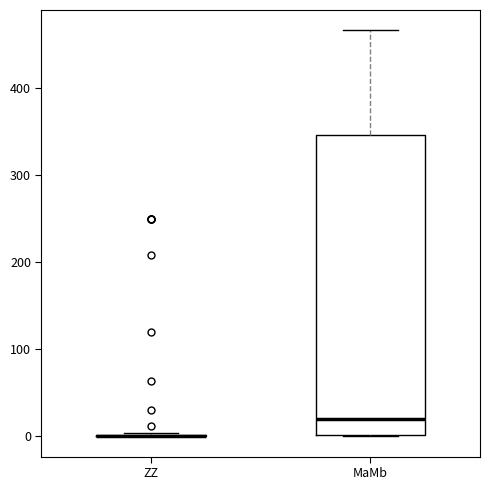

Reading left to right, read every box against the y-axis: the position of its median line, the range the box covers, and the ends of its whiskers. The values are not printed on the chart, so give them approximately, as read against the axis.

ZZ: box collapsed to a line at 0, whiskers 0 to 0
MaMb: median 20, box 0 to 350, whiskers 0 to 470